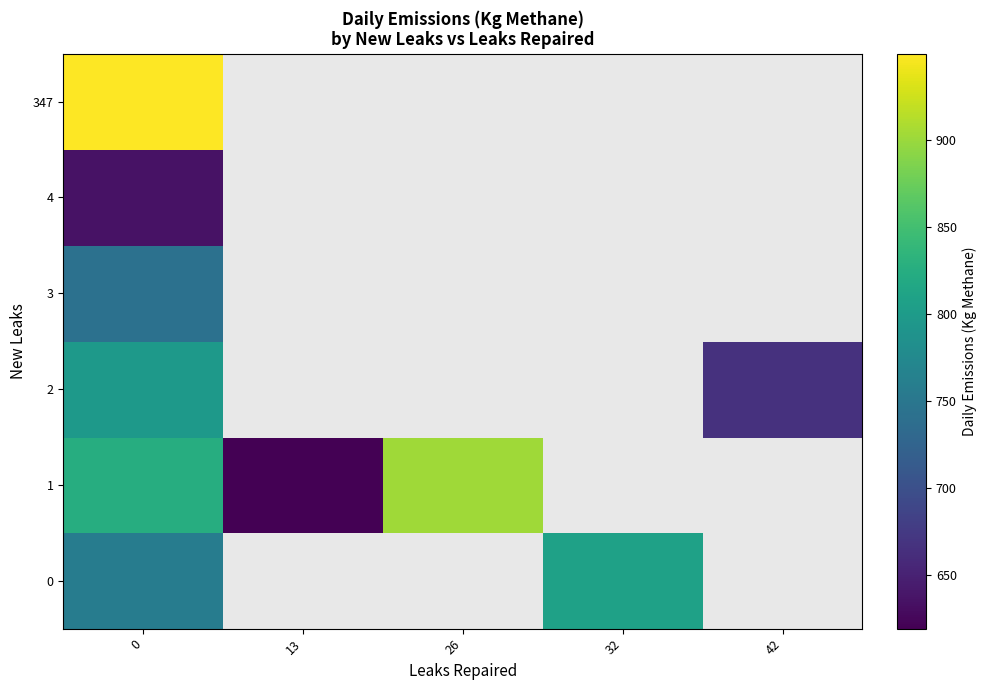

How many positive values does the row_2 series have?

2